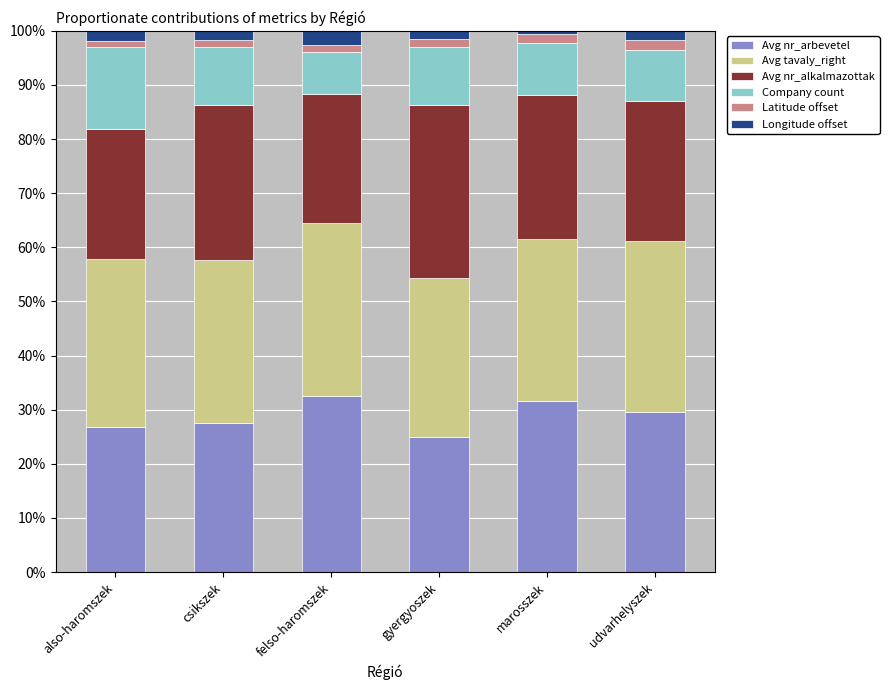

The Avg nr_arbevetel series shows 29.7 at udvarhelyszek. True or false?

True